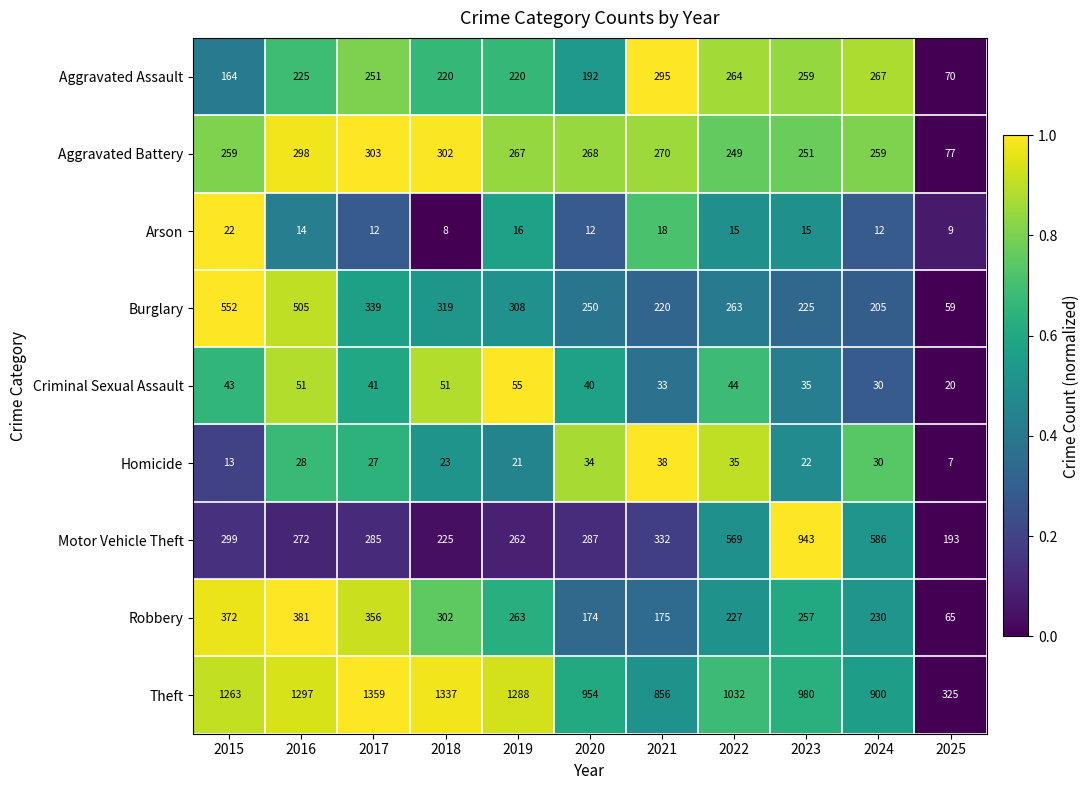

At 2020, list the series in order from largest to smallest.

Theft, Motor Vehicle Theft, Aggravated Battery, Burglary, Aggravated Assault, Robbery, Criminal Sexual Assault, Homicide, Arson